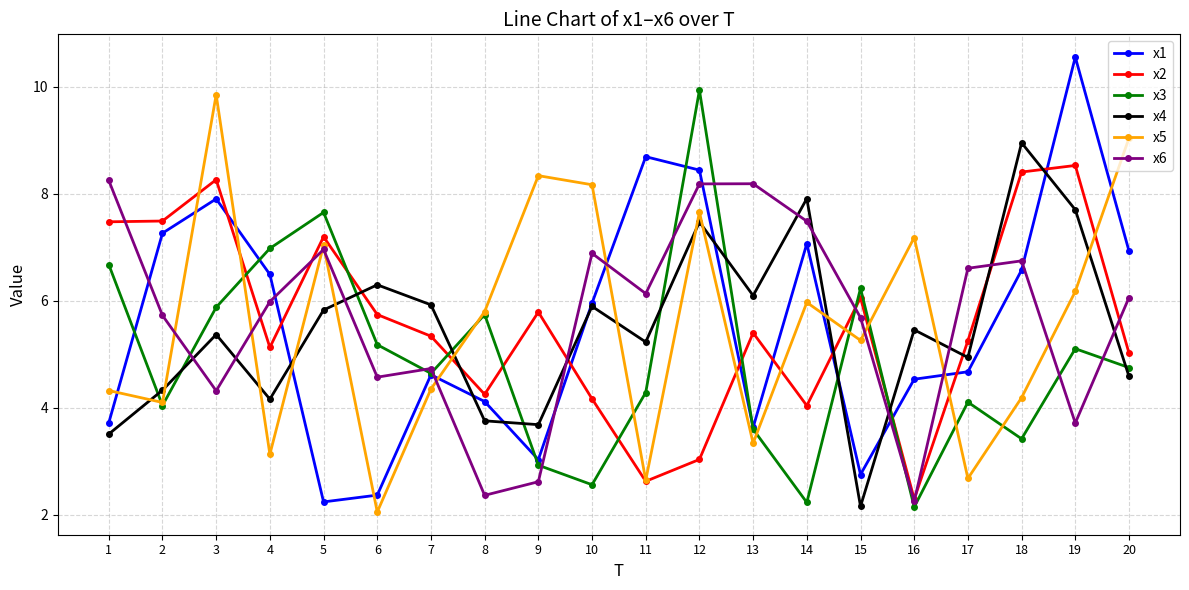

At which category does x2 reach its first local peak?

3